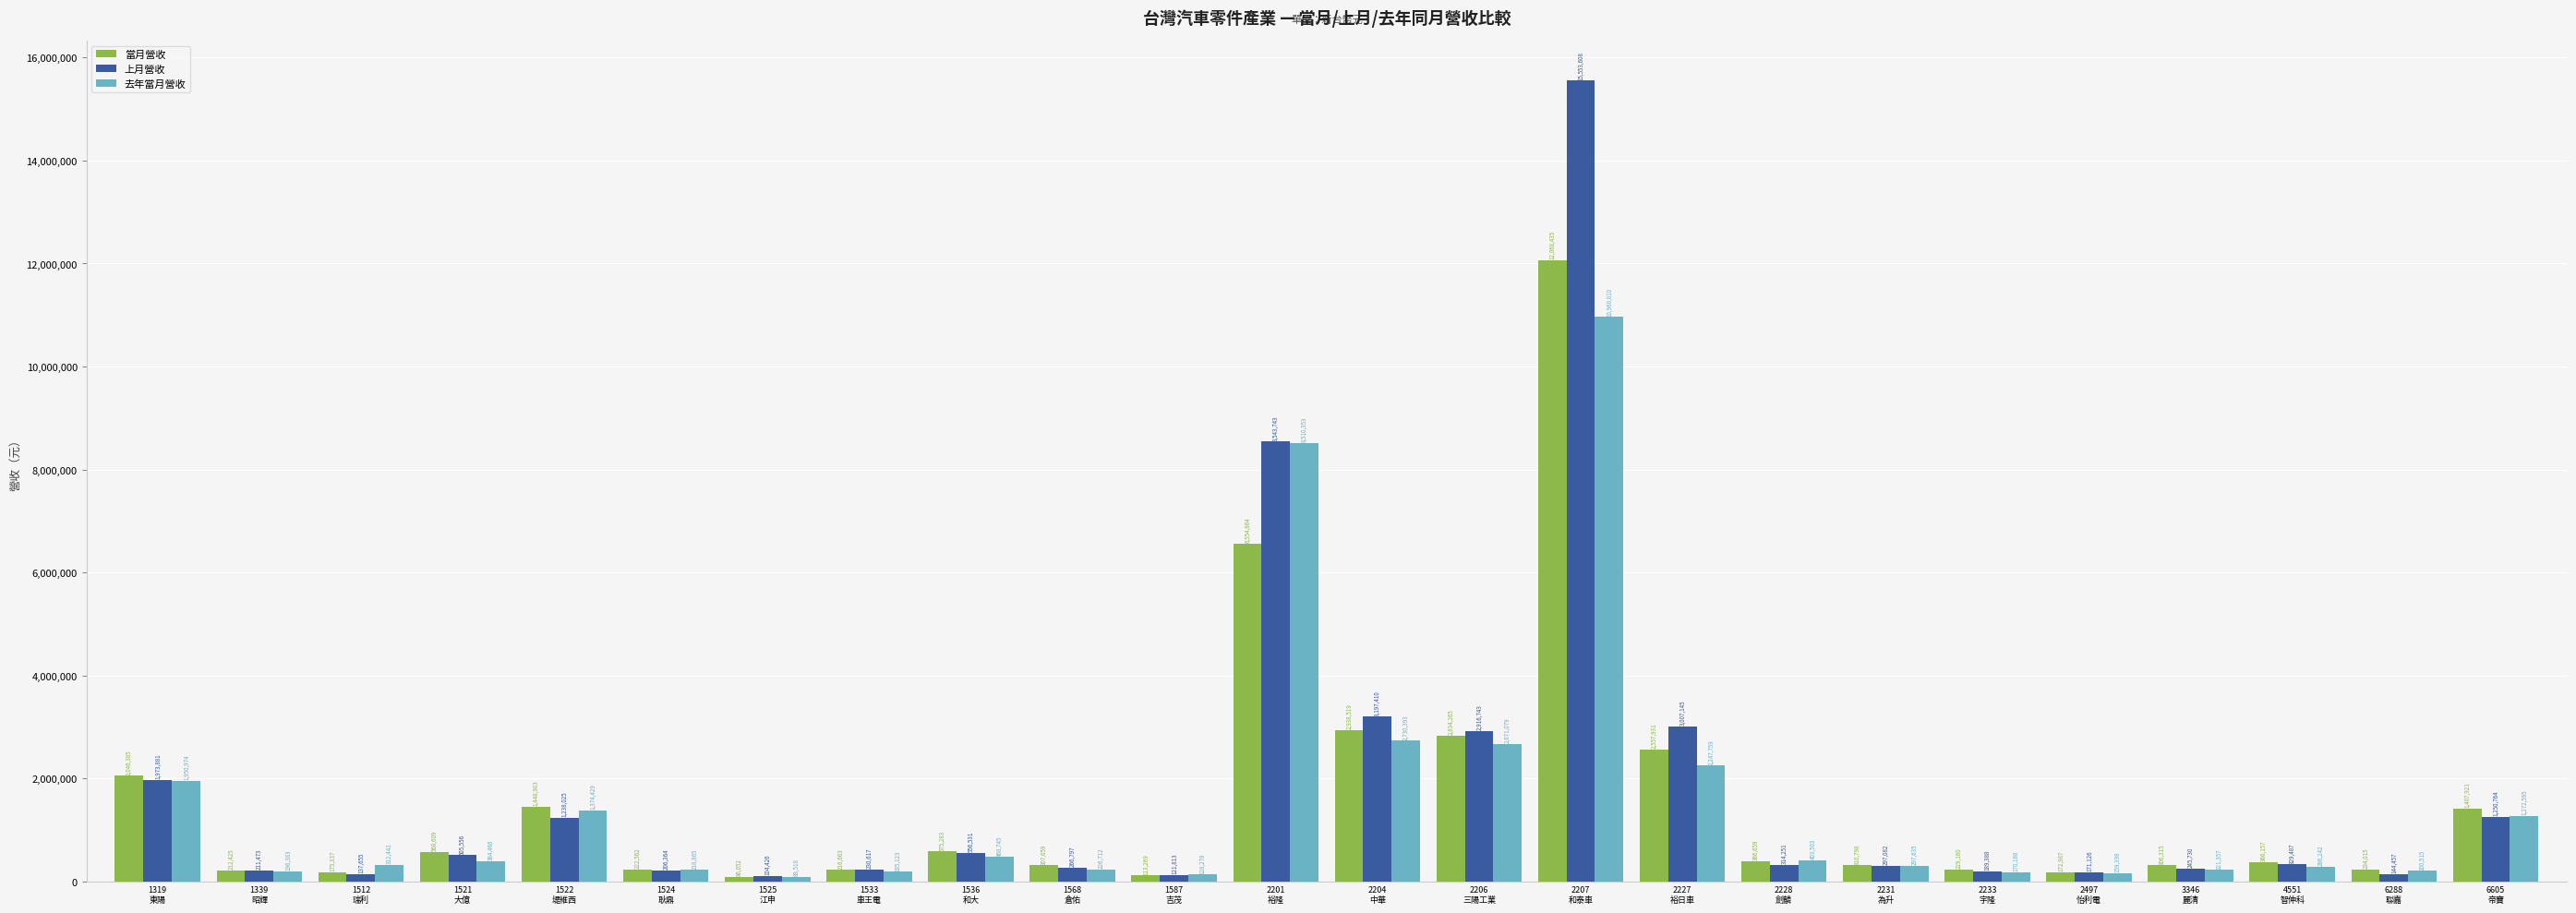

Reading left to right, what are all the values shown in this chart?

當月營收: 2046385	212425	175337	568609	1448903	222562	86052	216663	575283	307659	113269	6554864	2938519	2834265	12068435	2557931	386659	310798	229160	172987	306315	366157	234015	1407921
上月營收: 1973881	211473	137655	505556	1238025	206364	104426	230617	556531	266797	121813	8543743	3197410	2916743	15553608	3007145	314251	297082	189388	171126	245730	329487	144457	1250764
去年當月營收: 1950974	196383	312441	384468	1374429	218865	89518	185123	468745	226712	128278	8510353	2730393	2671079	10960810	2247759	403503	297635	170168	159398	221357	286242	200515	1272595